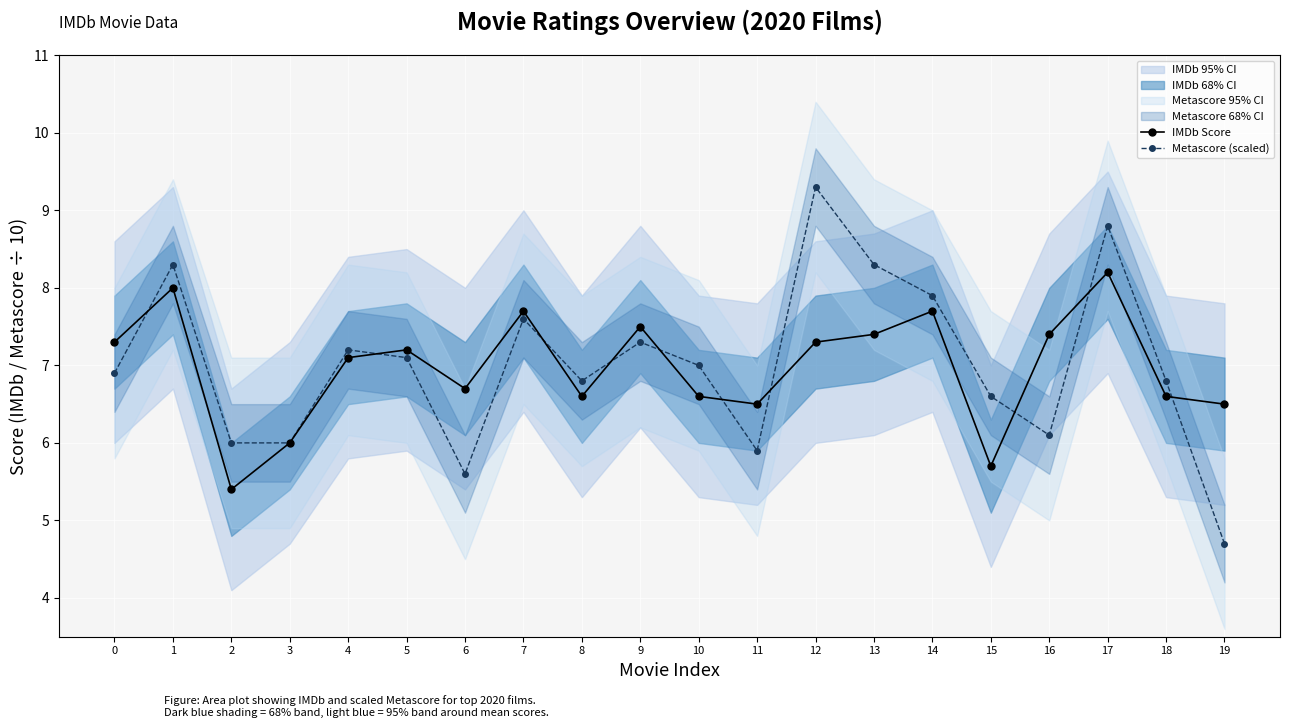

Between 10 and 12, which is larger?

12